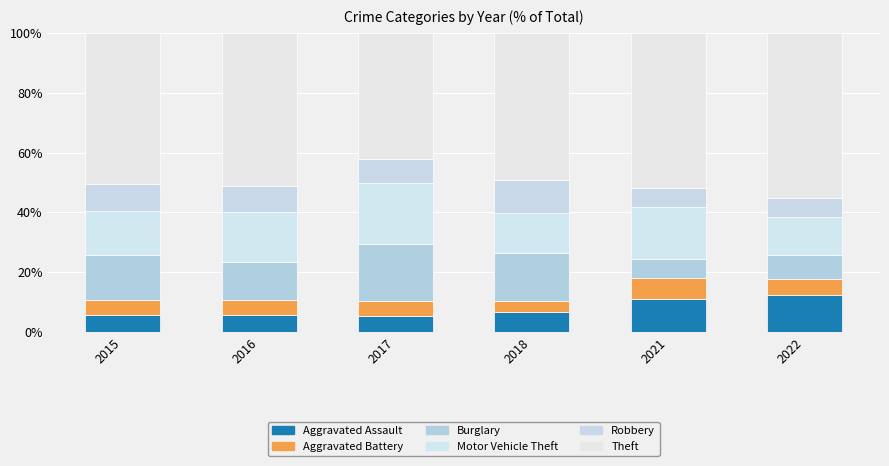

What is the sum of all Aggravated Assault values?

47.2